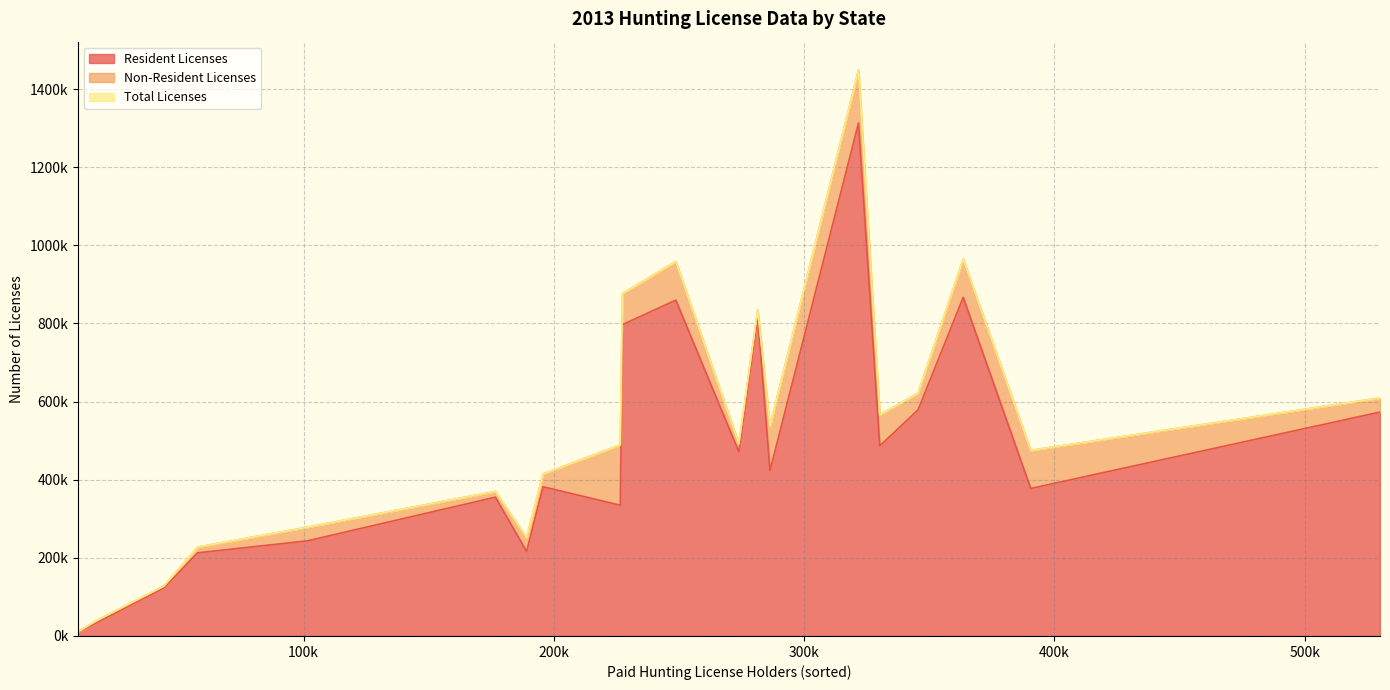

Which series has the largest range (max minus min)?

Total Licenses